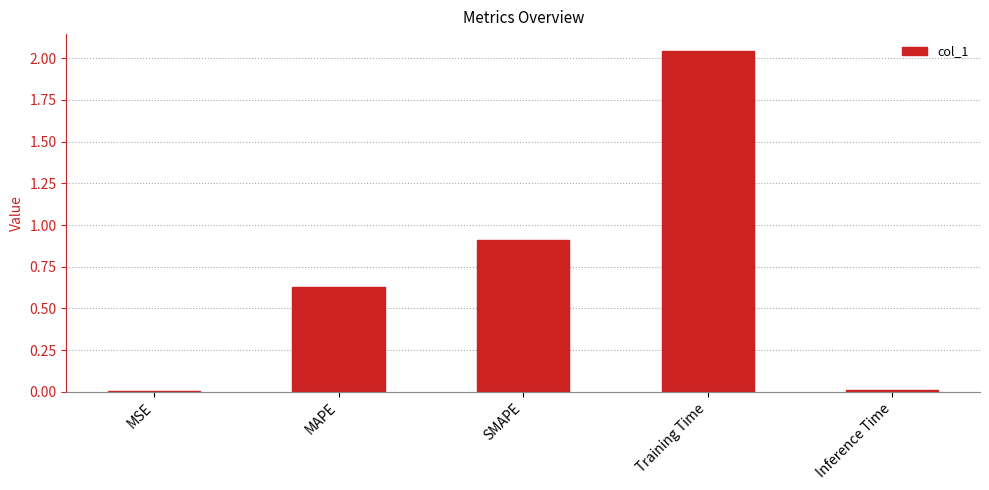

Are the bars horizontal?

No